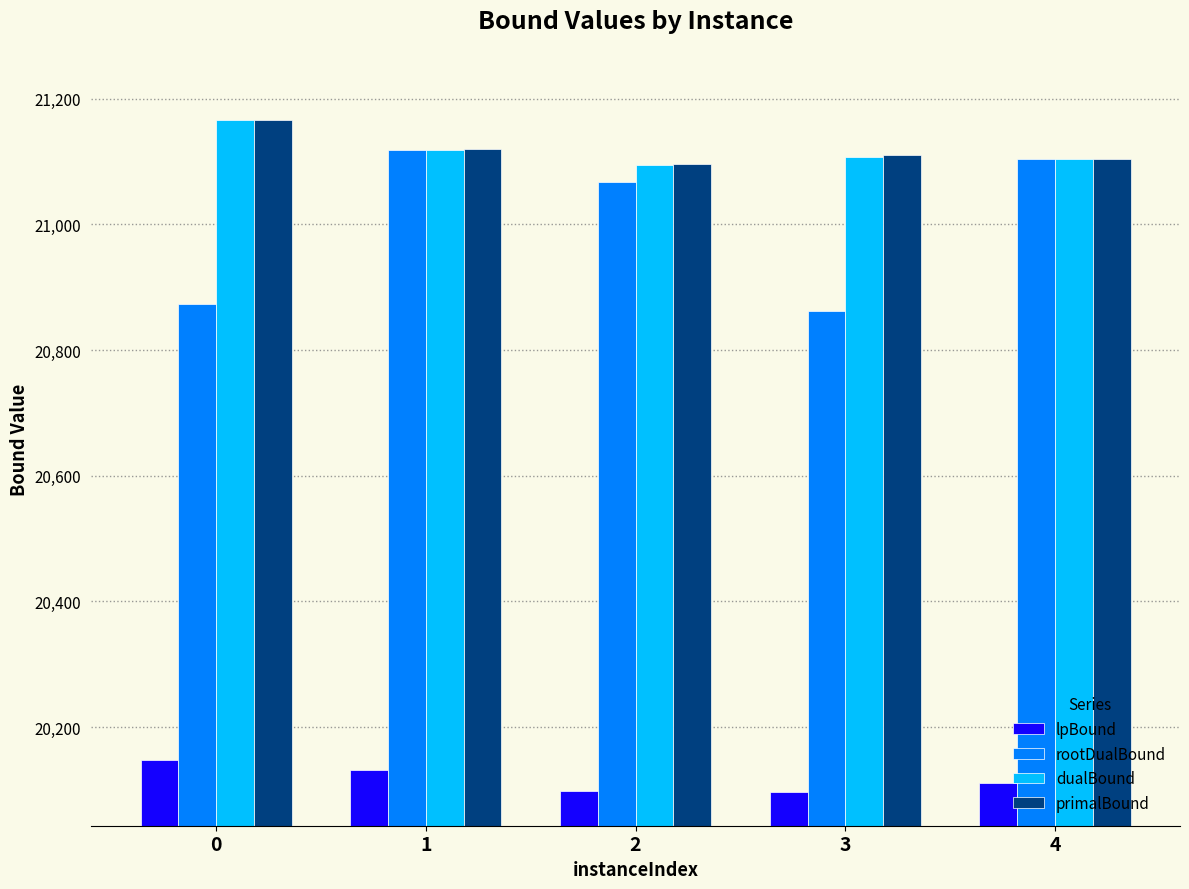

How many data points in rootDualBound are above 21067?

3